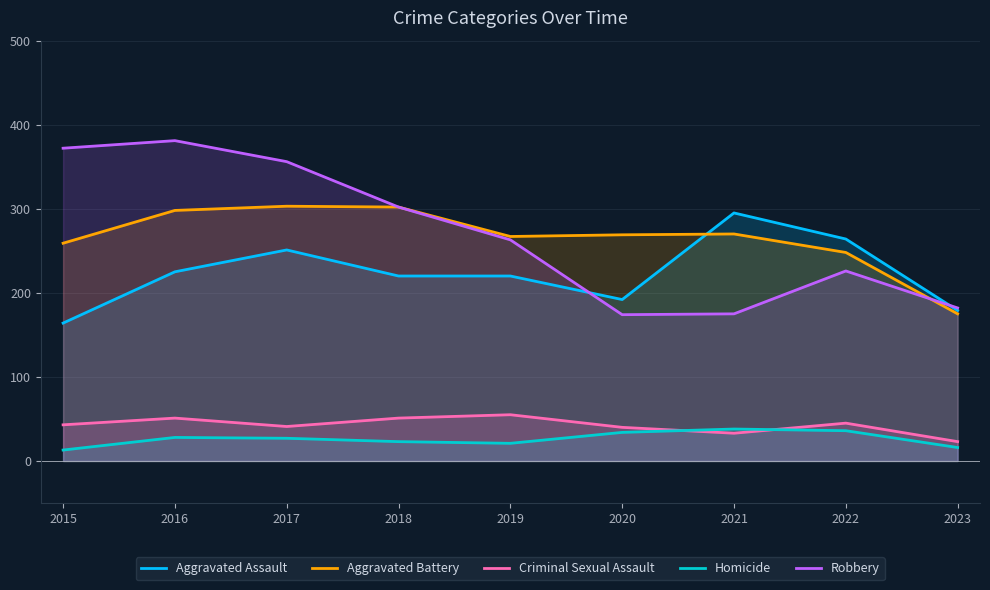

Is it true that Criminal Sexual Assault equals 79 at 2019?

False